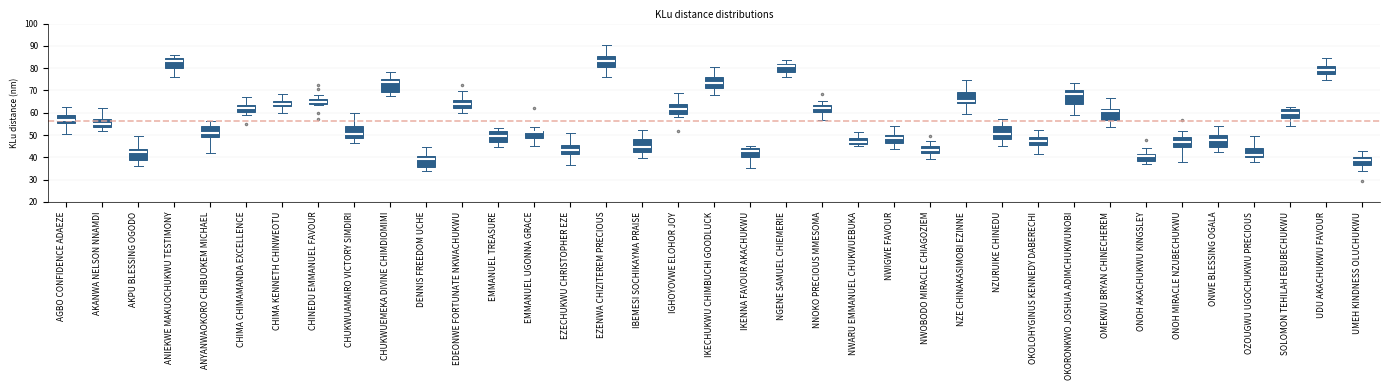

Reading left to right, transcribe this box plot: for each box, give where its median line is, the range the box spans, and where its two whiskers end, as read against the y-axis. The values are not printed on the chart, so give them approximately, as read against the axis.

AGBO CONFIDENCE ADAEZE: median 57, box 55 to 59, whiskers 50 to 63
AKANWA NELSON NNAMDI: median 55, box 54 to 57, whiskers 52 to 62
AKPU BLESSING OGODO: median 43, box 39 to 44, whiskers 36 to 49
ANIEKWE MAKUOCHUKWU TESTIMONY: median 83, box 80 to 85, whiskers 76 to 86
ANYANWAOKORO CHIBUOKEM MICHAEL: median 51, box 49 to 54, whiskers 42 to 56
CHIMA CHIMAMANDA EXCELLENCE: median 62, box 60 to 64, whiskers 59 to 67
CHIMA KENNETH CHINWEOTU: median 64, box 63 to 65, whiskers 60 to 68
CHINEDU EMMANUEL FAVOUR: median 65, box 64 to 66, whiskers 63 to 68
CHUKWUAMAIRO VICTORY SIMDIRI: median 50, box 49 to 54, whiskers 47 to 60
CHUKWUEMEKA DIVINE CHIMDIOMIMI: median 74, box 69 to 75, whiskers 67 to 78
DENNIS FREEDOM UCHE: median 39, box 36 to 41, whiskers 34 to 45
EDEONWE FORTUNATE NKWACHUKWU: median 64, box 62 to 66, whiskers 60 to 70
EMMANUEL TREASURE: median 50, box 47 to 52, whiskers 45 to 53
EMMANUEL UGONNA GRACE: median 51, box 49 to 52, whiskers 45 to 54
EZECHUKWU CHRISTOPHER EZE: median 43, box 41 to 46, whiskers 36 to 51
EZENWA CHIZITEREM PRECIOUS: median 83, box 81 to 85, whiskers 76 to 91
IBEMESI SOCHIKAYMA PRAISE: median 45, box 42 to 48, whiskers 40 to 52
IGHOYOVWE ELOHOR JOY: median 61, box 60 to 64, whiskers 58 to 69
IKECHUKWU CHIMBUCHI GOODLUCK: median 73, box 71 to 76, whiskers 68 to 80
IKENNA FAVOUR AKACHUKWU: median 43, box 40 to 44, whiskers 35 to 45
NGENE SAMUEL CHIEMERIE: median 81, box 78 to 82, whiskers 76 to 84
NNOKO PRECIOUS MMESOMA: median 62, box 60 to 63, whiskers 57 to 65
NWARU EMMANUEL CHUKWUEBUKA: median 47, box 46 to 49, whiskers 45 to 51
NWIGWE FAVOUR: median 48, box 46 to 50, whiskers 44 to 54
NWOBODO MIRACLE CHIAGOZIEM: median 43, box 42 to 45, whiskers 39 to 47
NZE CHINAKASIMOBI EZINNE: median 65, box 64 to 69, whiskers 60 to 75
NZURUIKE CHINEDU: median 51, box 48 to 54, whiskers 45 to 57
OKOLOHYGINUS KENNEDY DABERECHI: median 47, box 45 to 49, whiskers 42 to 52
OKORONKWO JOSHUA ADIMCHUKWUNOBI: median 68, box 64 to 70, whiskers 59 to 73
OMEKWU BRYAN CHINECHEREM: median 61, box 57 to 62, whiskers 54 to 67
ONOH AKACHUKWU KINGSLEY: median 41 (just below the box's upper edge), box 38 to 41, whiskers 37 to 44
ONOH MIRACLE NZUBECHUKWU: median 47, box 45 to 49, whiskers 38 to 52
ONWE BLESSING OGALA: median 48, box 45 to 50, whiskers 42 to 54
OZOUGWU UGOCHUKWU PRECIOUS: median 41, box 40 to 44, whiskers 38 to 50
SOLOMON TEHILAH EBUBECHUKWU: median 60, box 58 to 62, whiskers 54 to 63
UDU AKACHUKWU FAVOUR: median 79, box 77 to 81, whiskers 75 to 85
UMEH KINDNESS OLUCHUKWU: median 39, box 37 to 40, whiskers 34 to 43